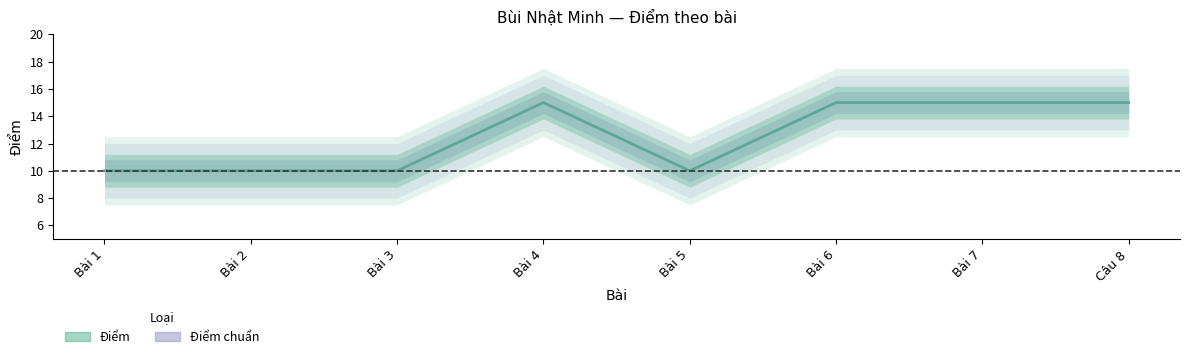

True or false: Điểm chuẩn has more than 0 points higher than both neighbors.

True